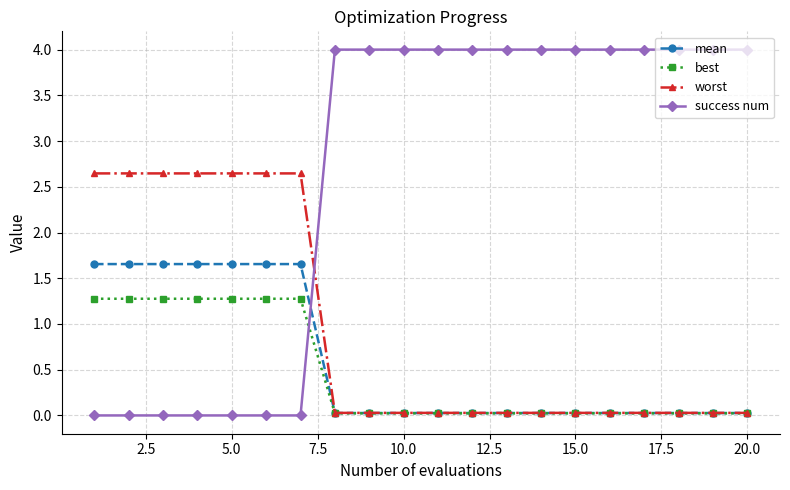

What is the average value of the best series?

0.5